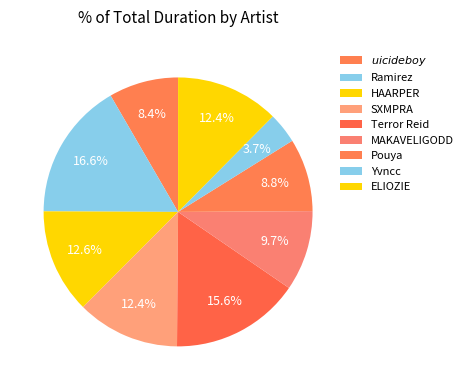

How many segments does this pie chart have?

9